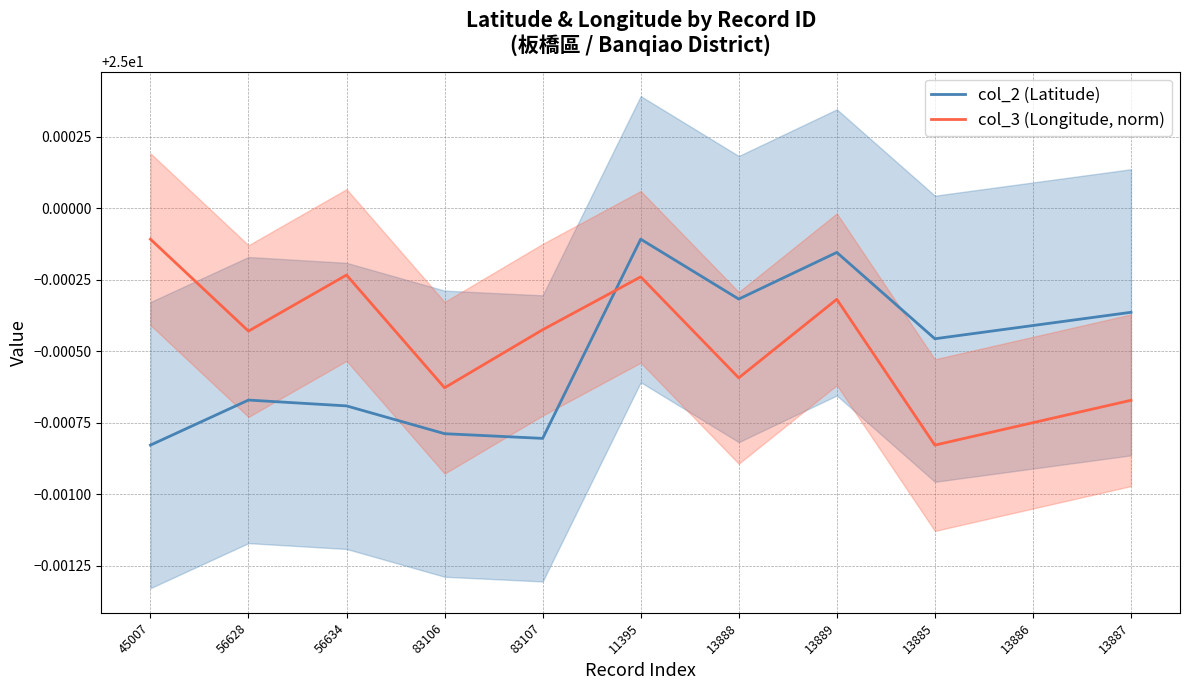

Read the col_2 (Latitude) value at 13885.

25.0